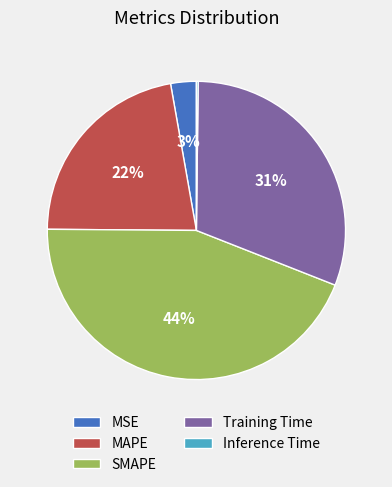

To the nearest percent, what portion does MAPE represent?

22%